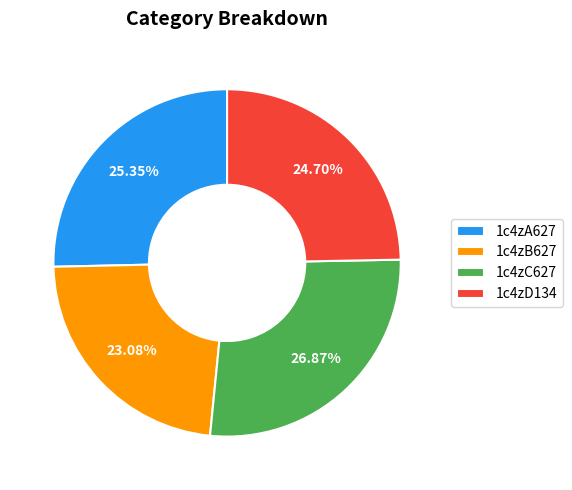

To the nearest percent, what percentage of the pie is 1c4zC627?

27%